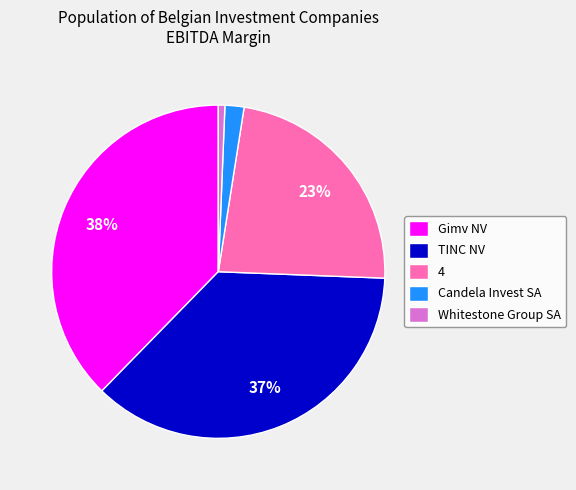

Is the sum of TINC NV and Candela Invest SA greater than half?

No